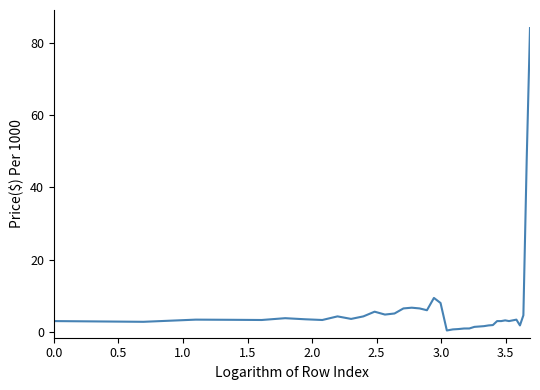

What is the difference between the maximum and minimum values?

83.6